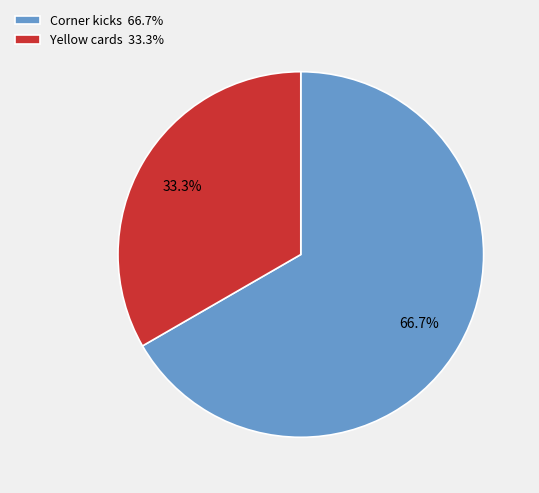

Which slice is the largest?

Corner kicks